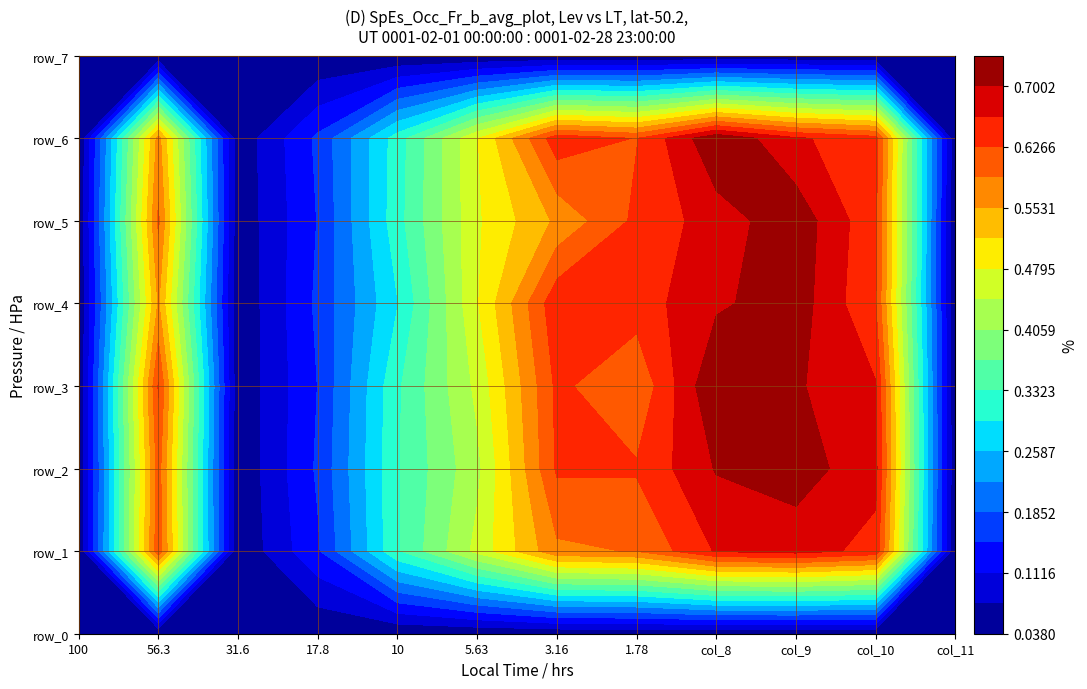

Reading left to right, extract all data points from this chart.

row_0: 0.0	0.0	0.0	0.0	0.0	0.0	0.0	0.0	0.0	0.0	0.0	0.0
row_1: 0.0	0.6	0.0	0.1	0.3	0.5	0.6	0.6	0.7	0.7	0.7	0.0
row_2: 0.0	0.6	0.0	0.2	0.3	0.4	0.6	0.6	0.7	0.7	0.7	0.0
row_3: 0.0	0.6	0.0	0.1	0.3	0.5	0.6	0.6	0.7	0.7	0.7	0.0
row_4: 0.0	0.6	0.0	0.2	0.3	0.5	0.7	0.6	0.7	0.7	0.6	0.0
row_5: 0.0	0.6	0.0	0.1	0.3	0.5	0.6	0.6	0.7	0.7	0.6	0.0
row_6: 0.0	0.6	0.0	0.2	0.3	0.5	0.7	0.6	0.7	0.7	0.6	0.0
row_7: 0.0	0.0	0.0	0.0	0.0	0.0	0.0	0.0	0.0	0.0	0.0	0.0